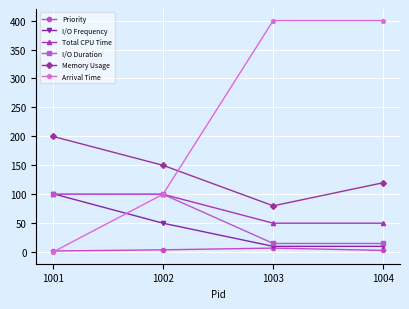

Is the value of Arrival Time at 1003 greater than the value of Priority at 1001?

Yes